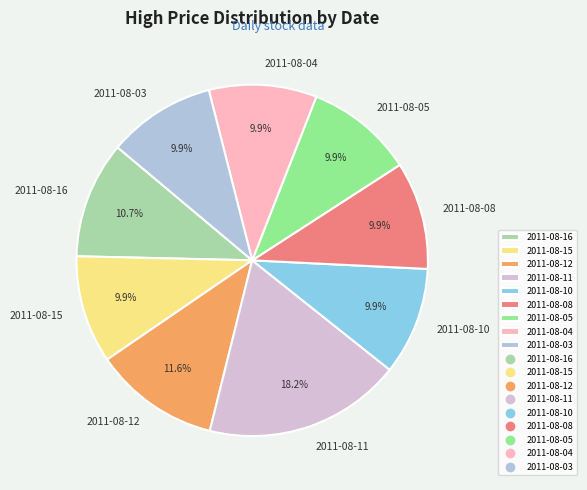

Does 2011-08-10 account for over 50% of the chart?

No